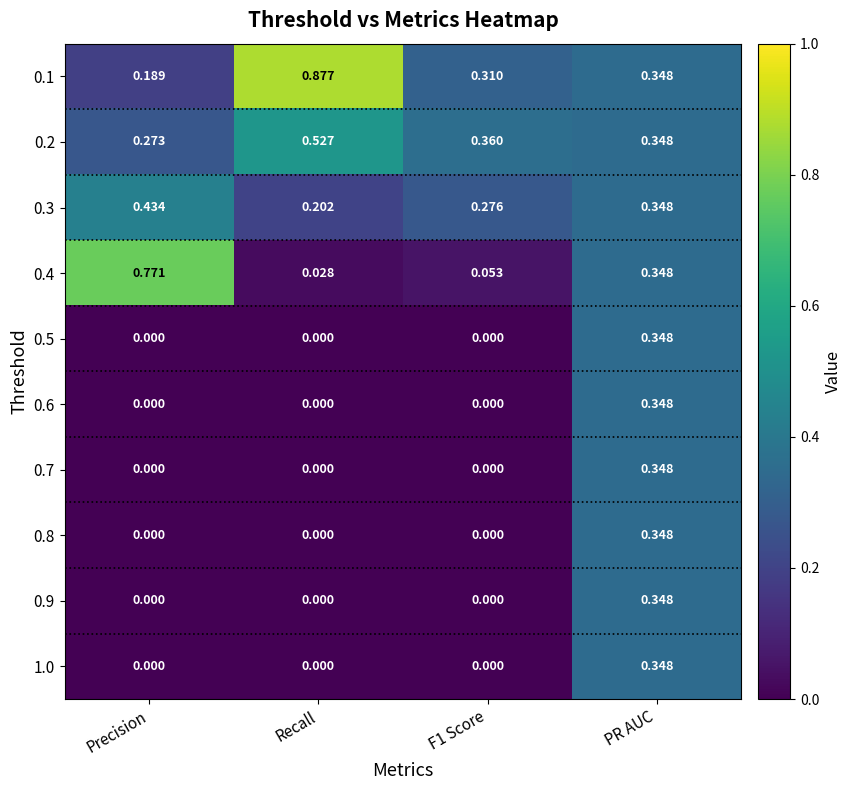

At which category does the chart reach its peak across all series?

Recall